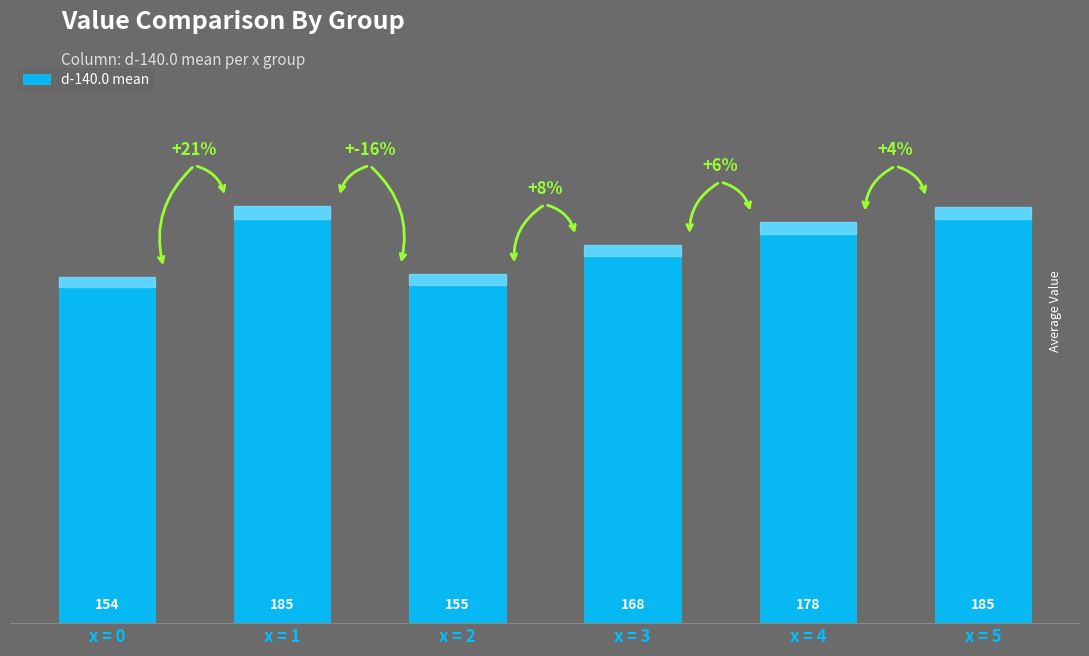

What is the difference between the second highest and second lowest values?

30.0